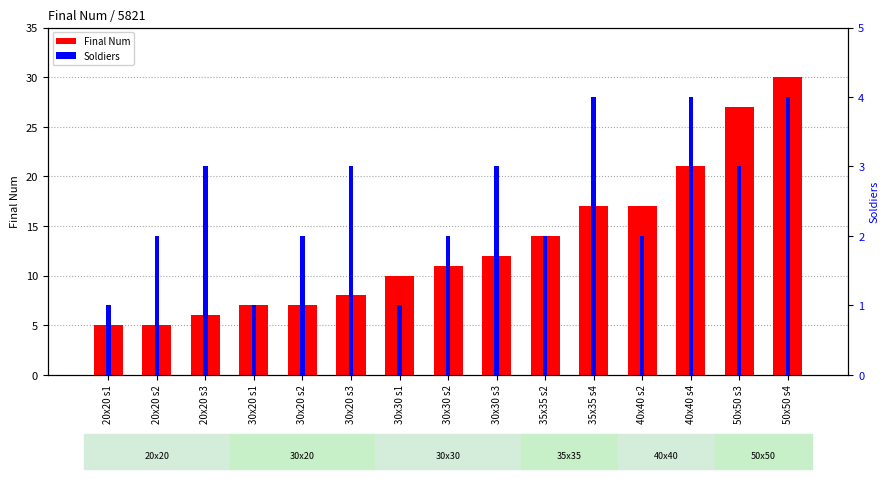

How many groups of bars are there?

15